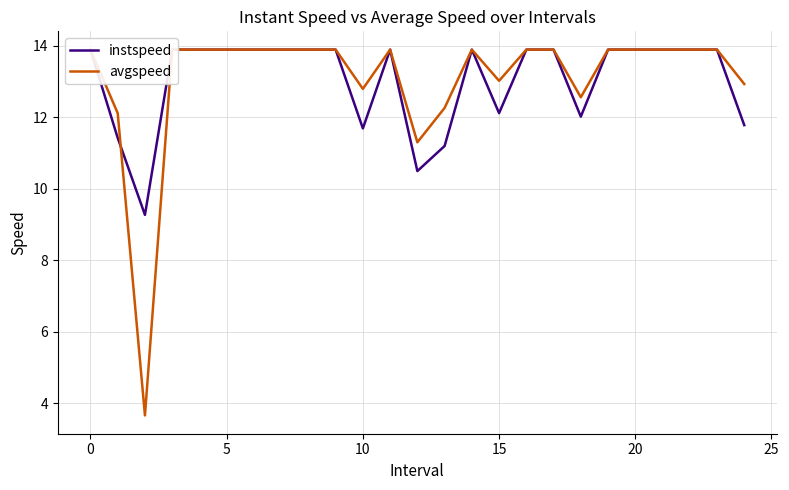

List the series in order of their overall mean, lowest first.

instspeed, avgspeed